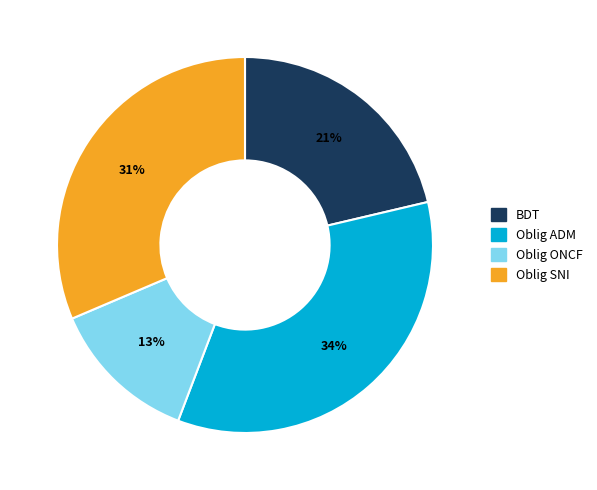

How many segments does this pie chart have?

4